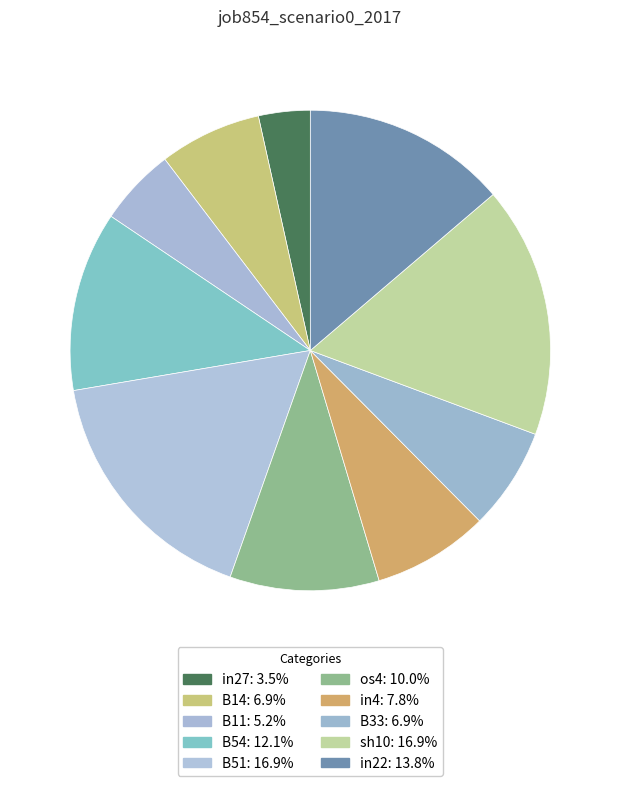

Is the sum of os4 and in27 greater than half?

No